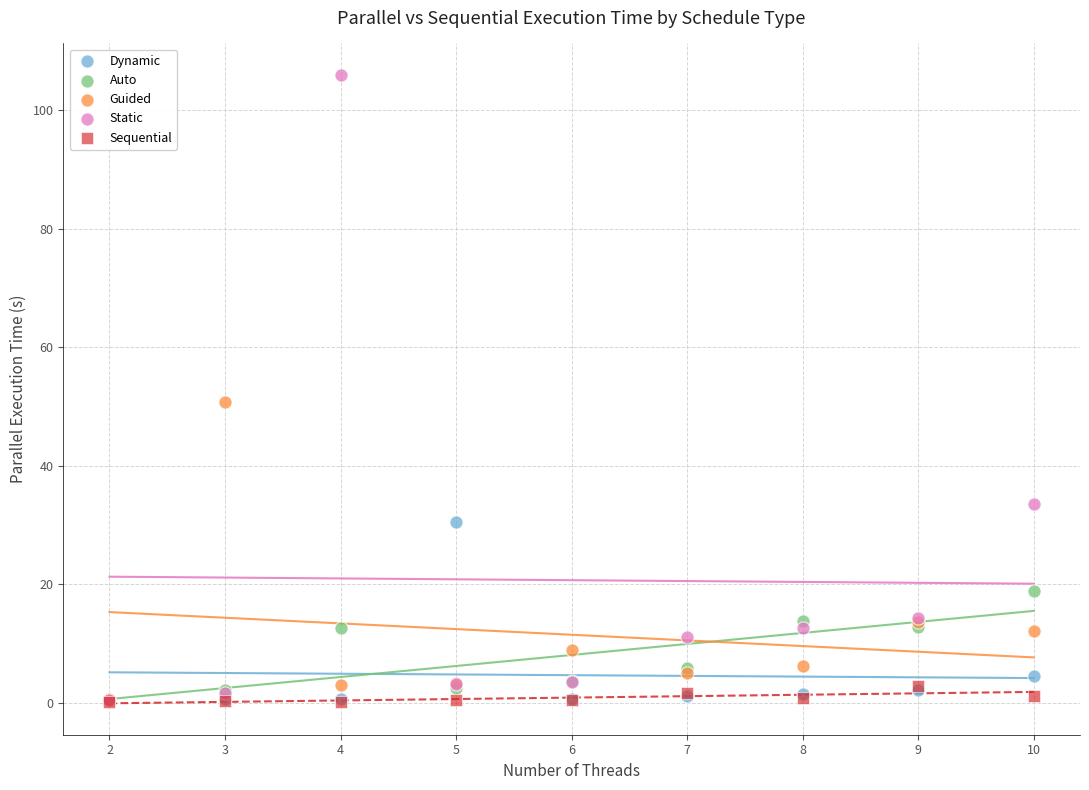

Across all series, what Y value is closest to 53?

50.7